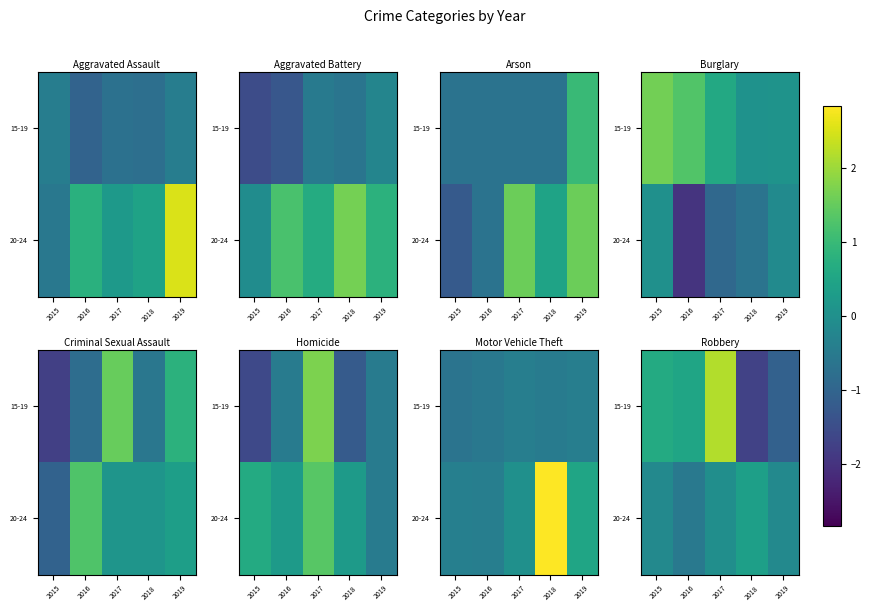

At which label is 20-24 closest to 0?

2017